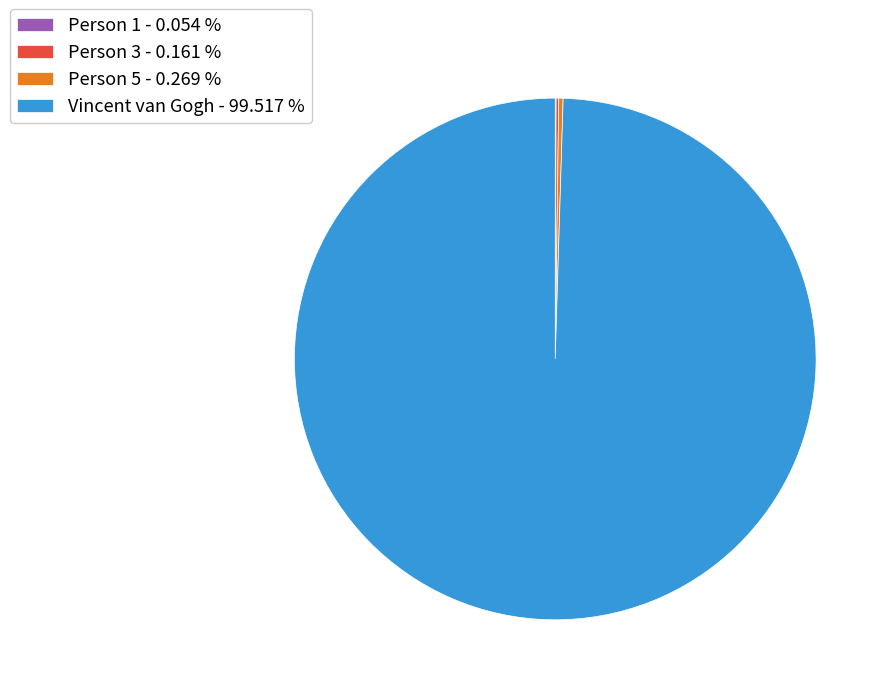

Is there a majority slice in this chart?

Yes